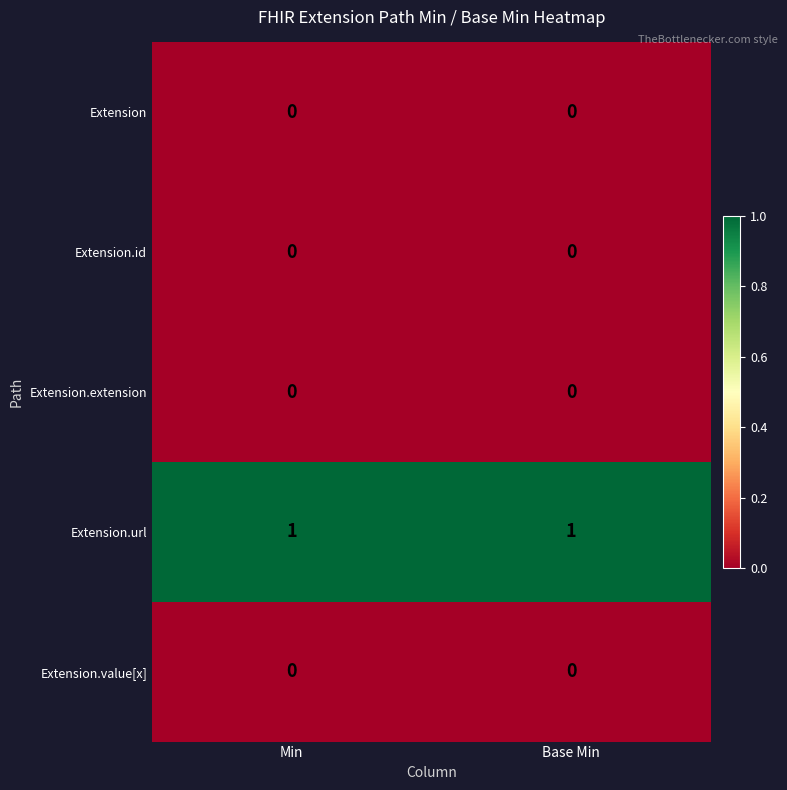

Is the value of Extension.value[x] at Base Min greater than the value of Extension.url at Min?

No